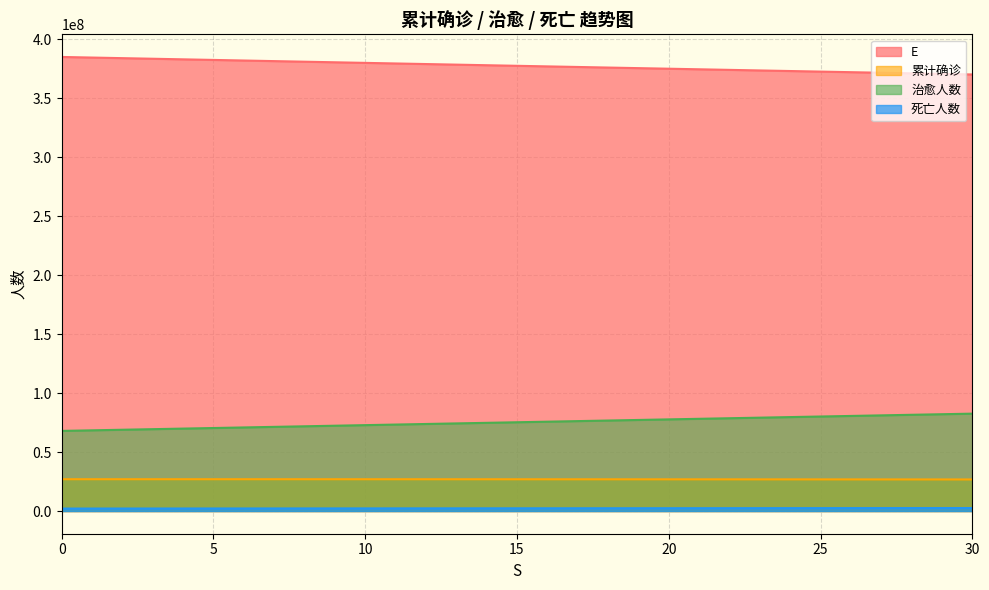

What is the lowest value of the 死亡人数 series?

2082339.0